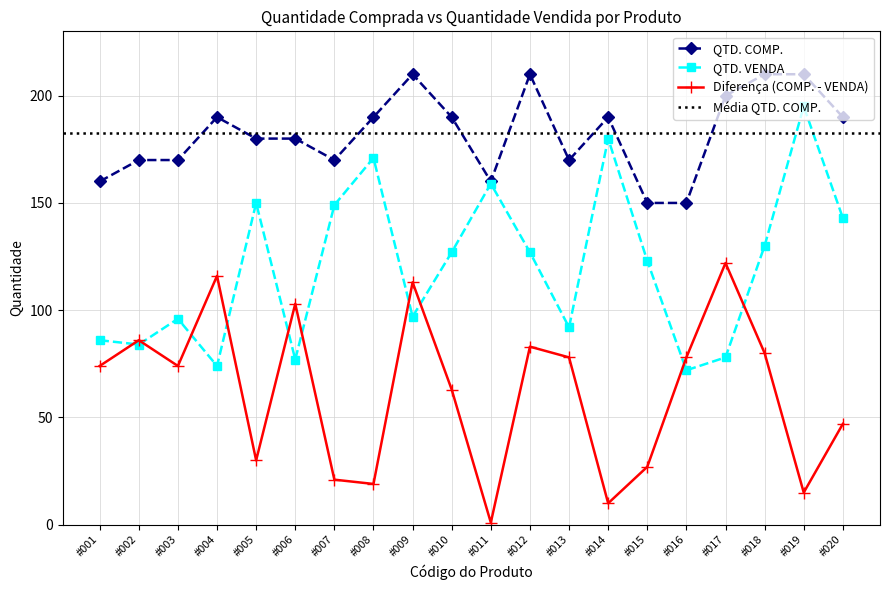

True or false: QTD. COMP. and QTD. VENDA cross at least once.

False